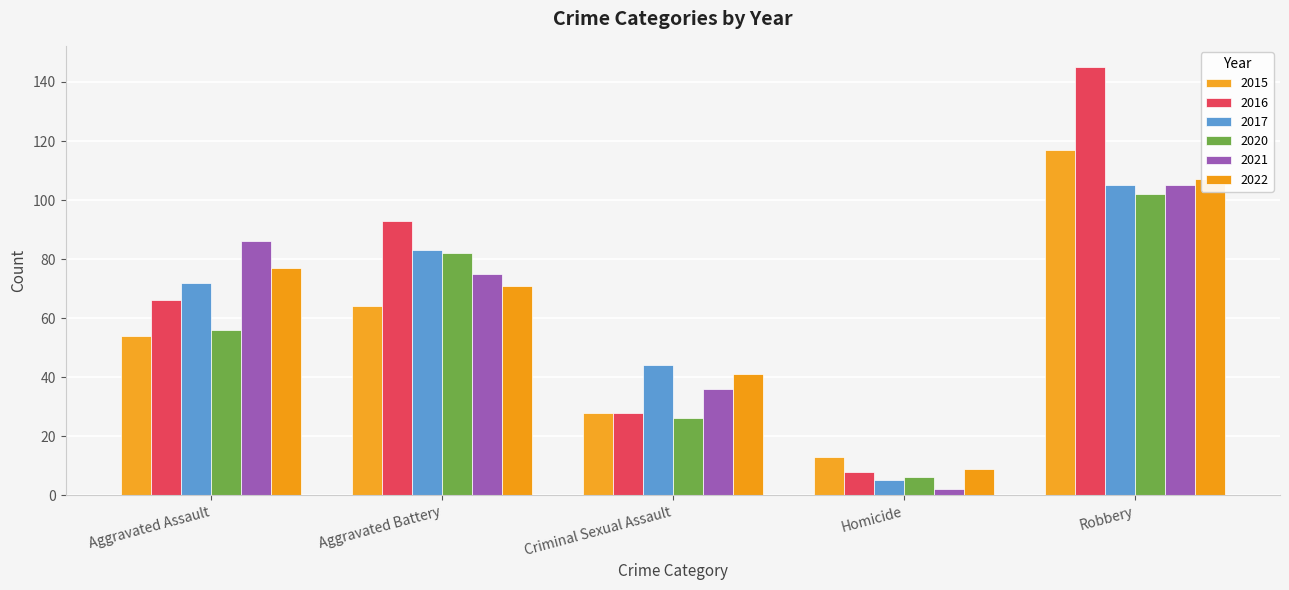

Between Homicide and Robbery, which series saw the biggest shift?

2016